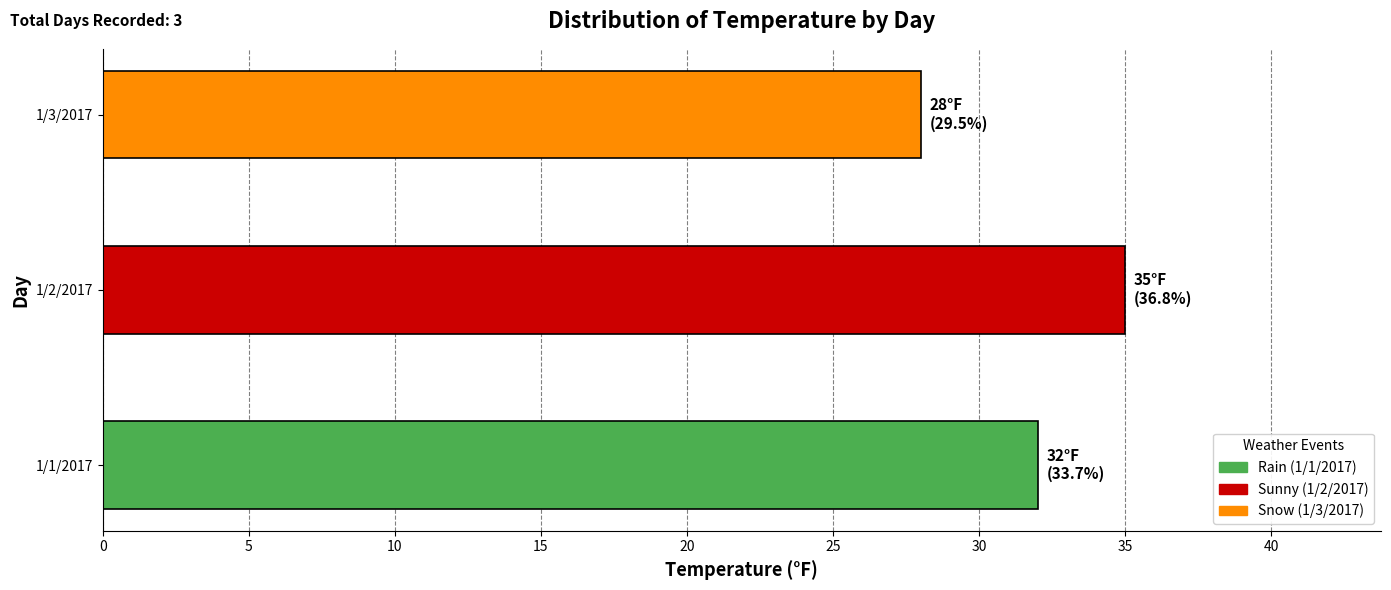

What is the approximate value at 1/3/2017?

28